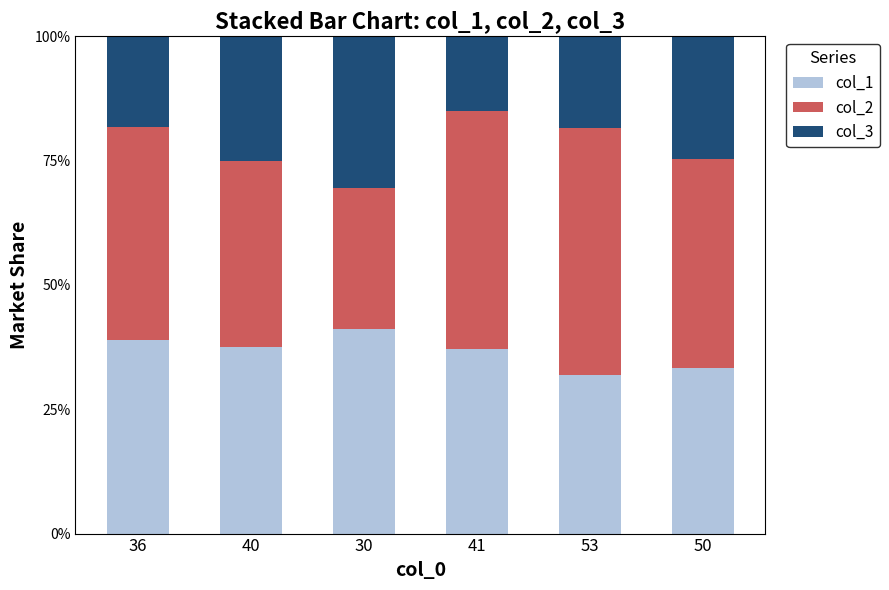

Count the number of categories in the chart.

6